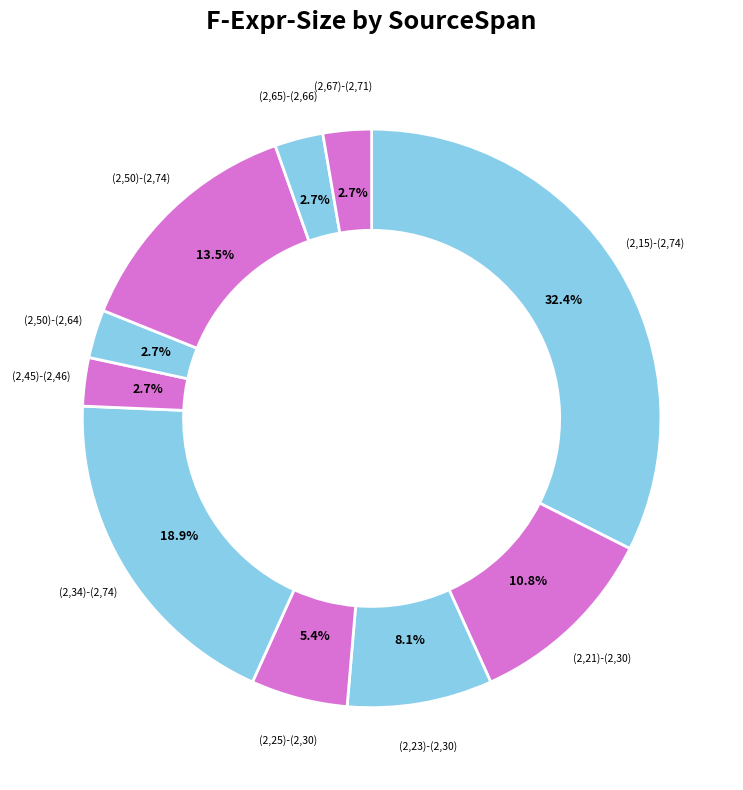

Does (2,25)-(2,30) account for over 50% of the chart?

No